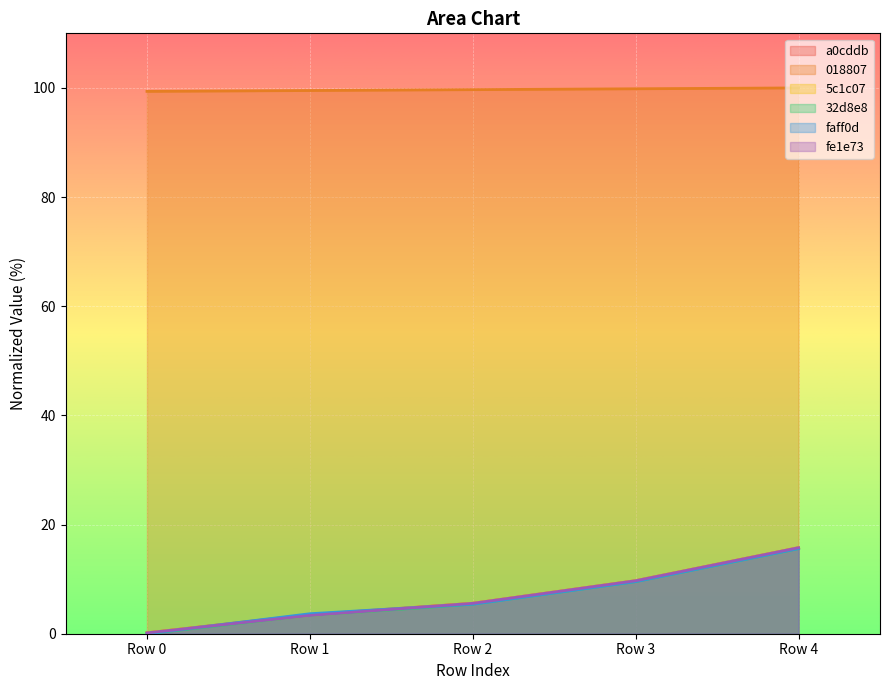

The value of faff0d at Row 4 is 27.6. True or false?

False